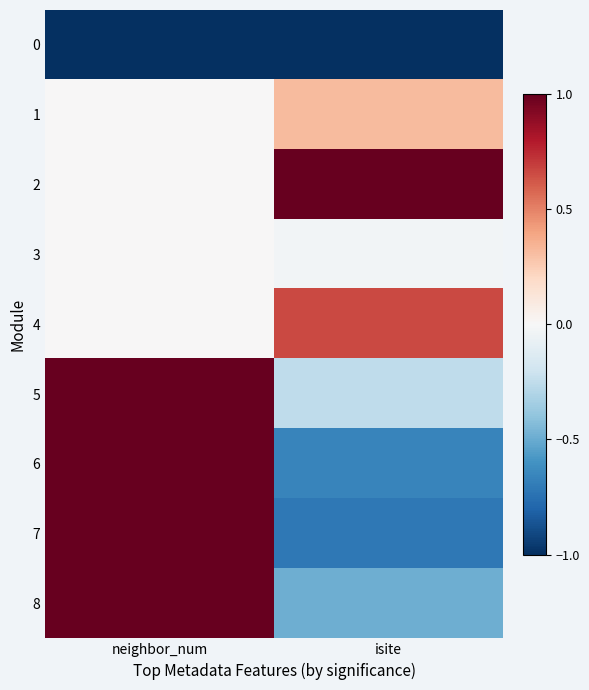

Which series has the largest total across all categories?

2